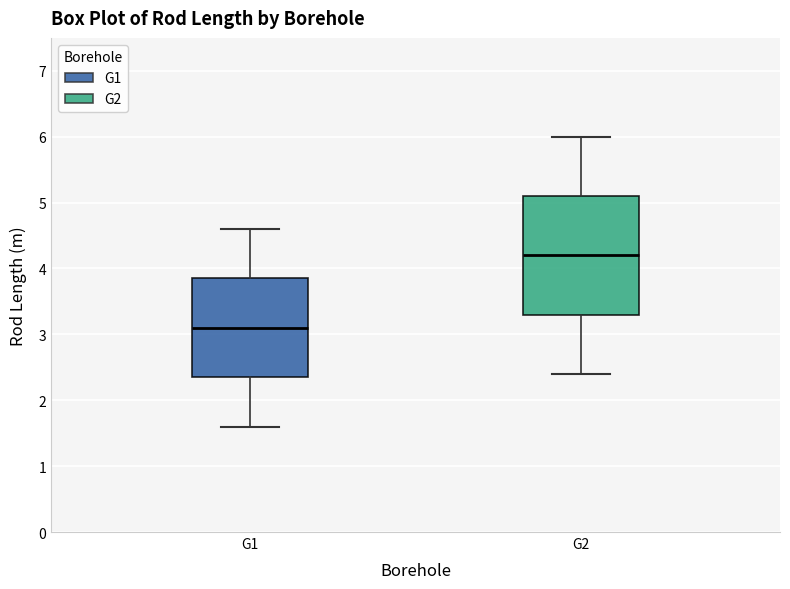

Reading left to right, transcribe this box plot: for each box, give where its median line is, the range the box spans, and where its two whiskers end, as read against the y-axis. The values are not printed on the chart, so give them approximately, as read against the axis.

G1: median 3.1, box 2.4 to 3.9, whiskers 1.6 to 4.6
G2: median 4.2, box 3.3 to 5.1, whiskers 2.4 to 6.0